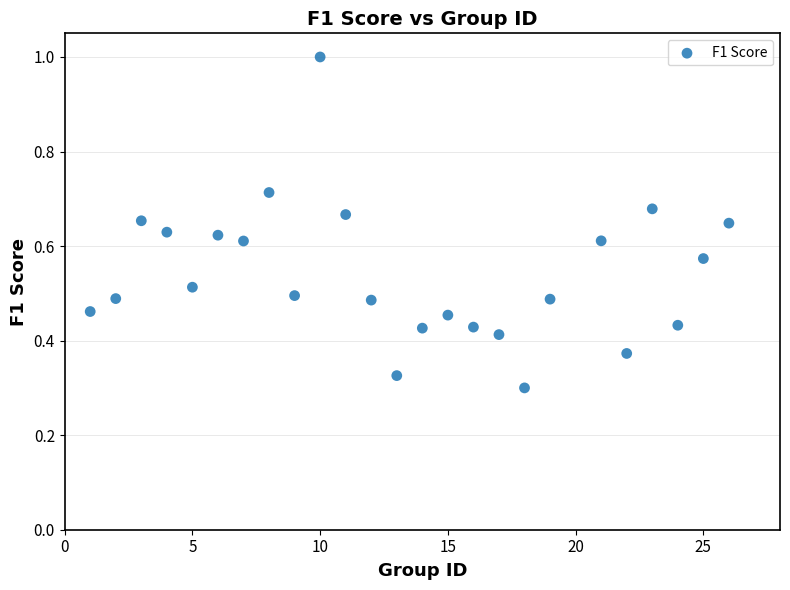

What is the range of X values (max minus min)?

25.0